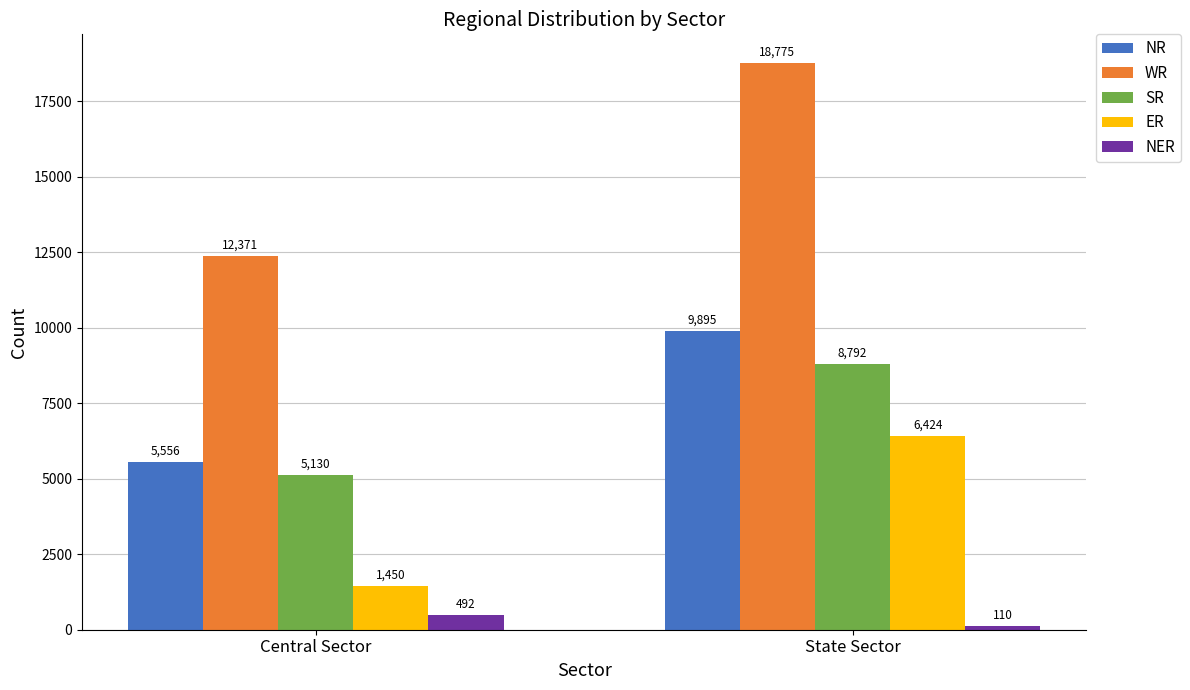

What position from the left is Central Sector?

1